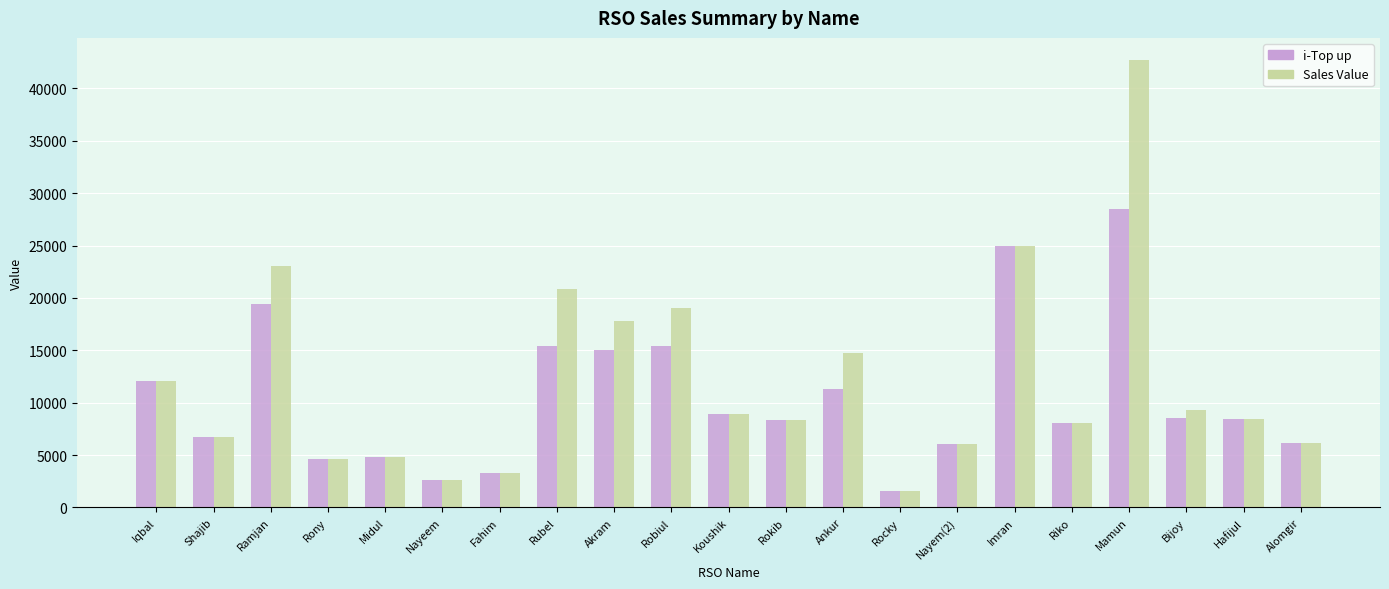

True or false: i-Top up has a value of 6714 at Shajib.

True